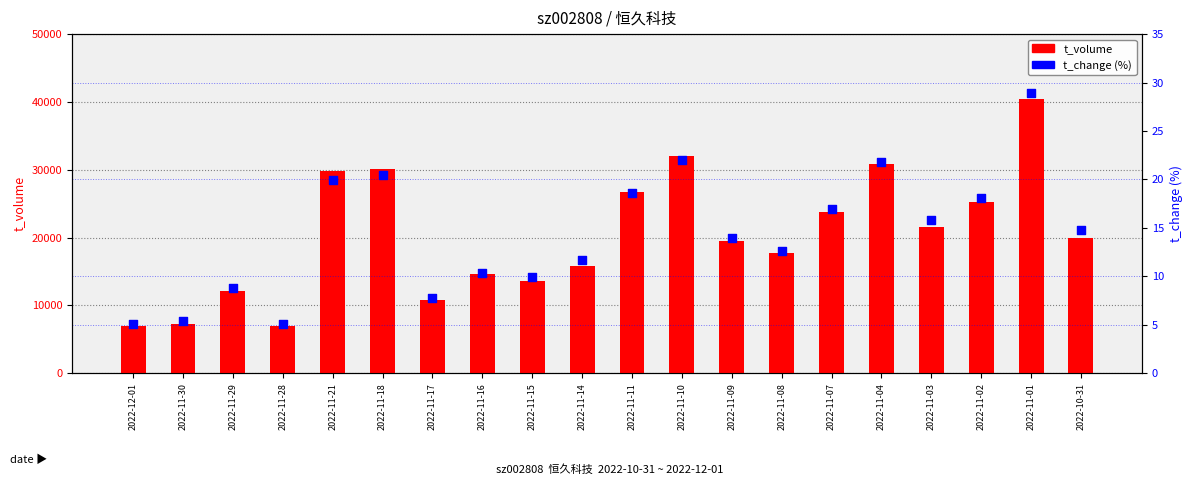

Which series has the widest spread of Y values?

t_volume